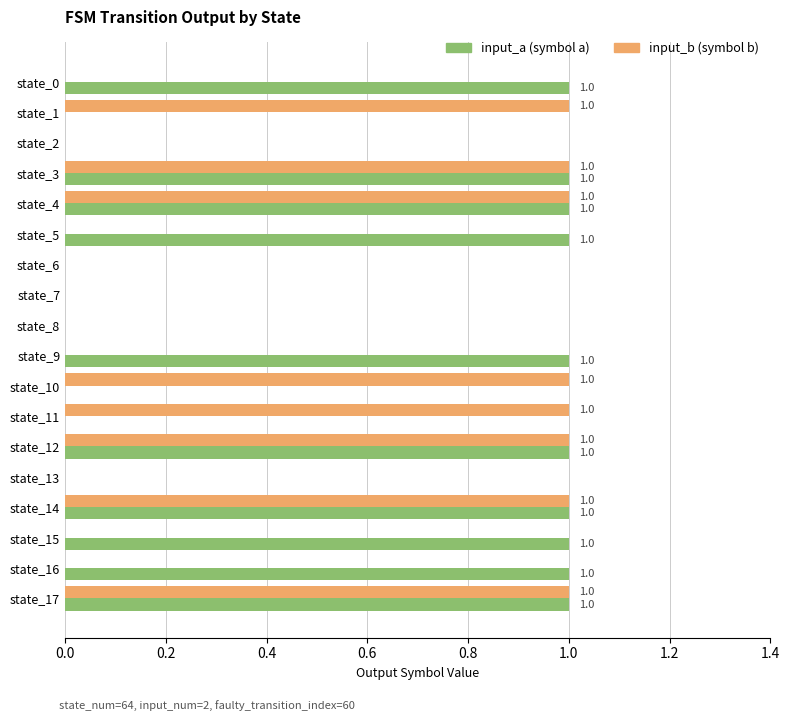

What is the greatest value displayed?

1